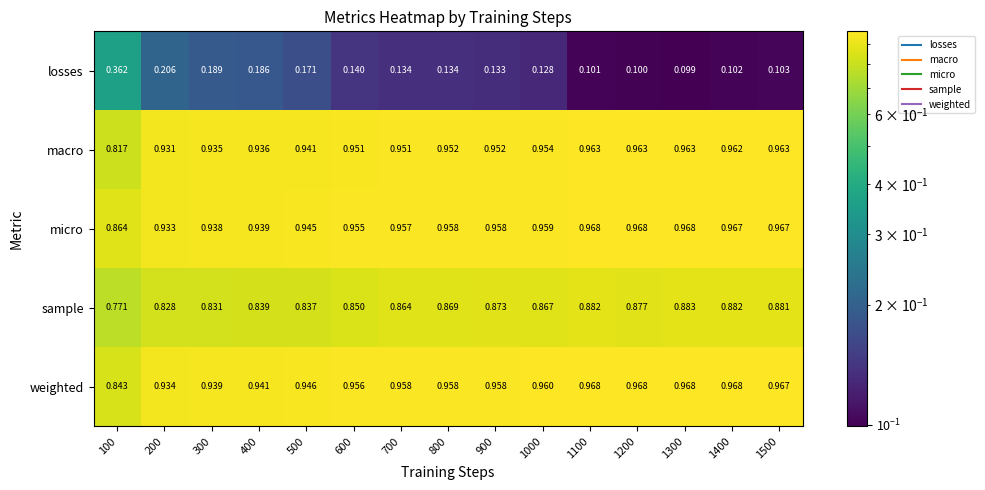

At 700, list the series in order from smallest to largest.

losses, sample, macro, micro, weighted